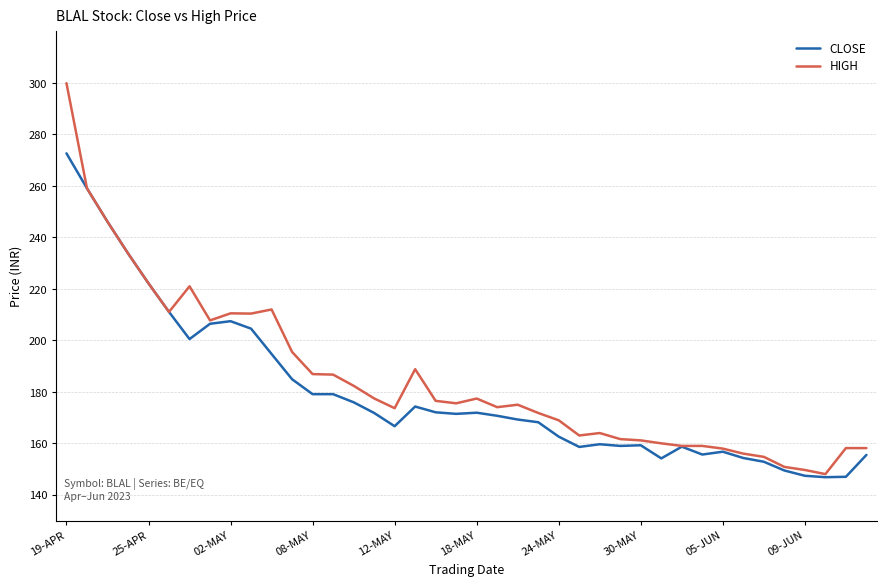

Count the number of data series in this chart.

2